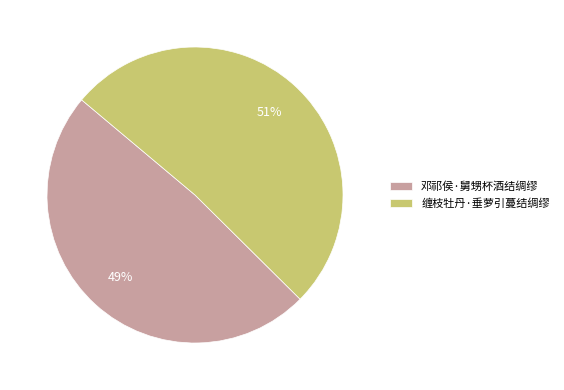

Which slice represents more than half of the pie?

缠枝牡丹·垂萝引蔓结绸缪